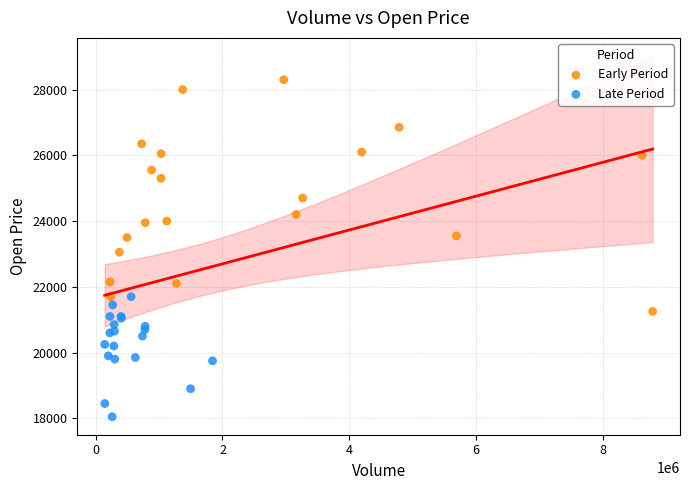

Which series reaches the minimum Y coordinate?

Late Period